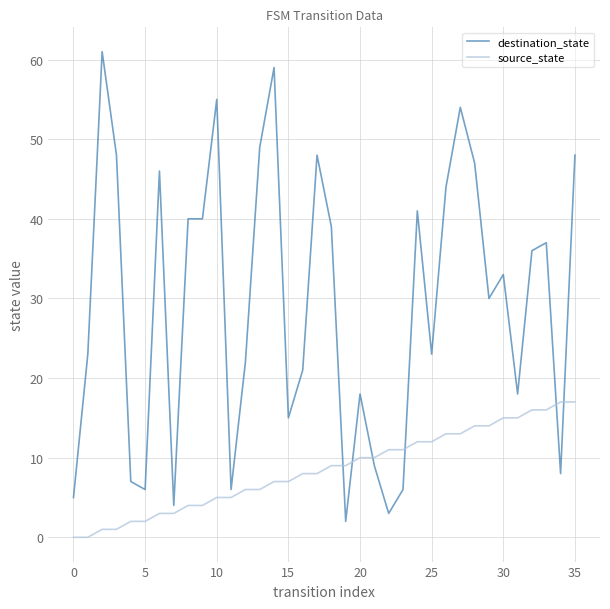

True or false: source_state and destination_state cross at least once.

True